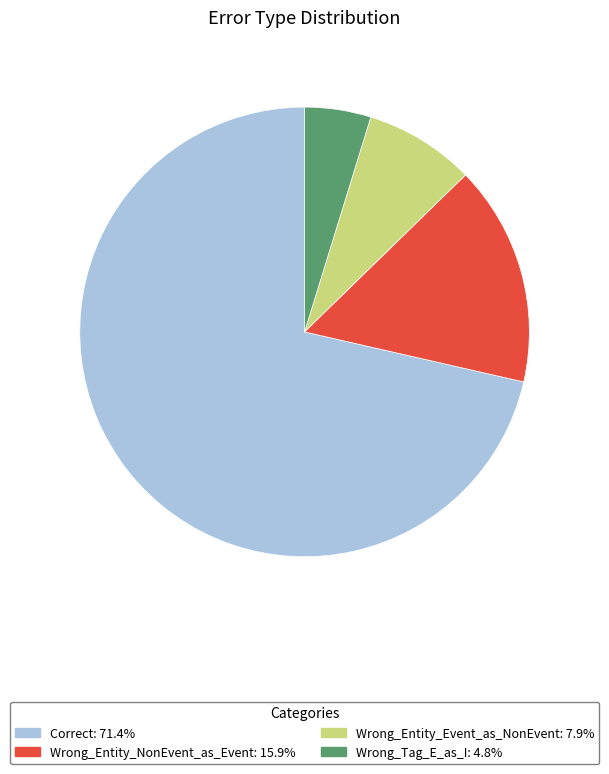

True or false: Wrong_Entity_Event_as_NonEvent accounts for 8% of the total.

True